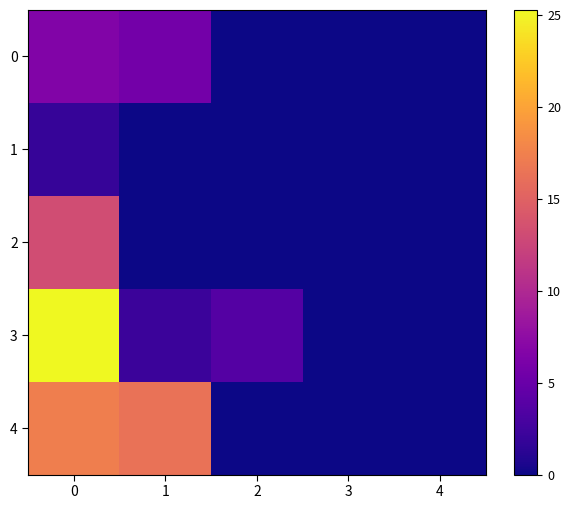

What is the maximum value shown in the chart?

25.3